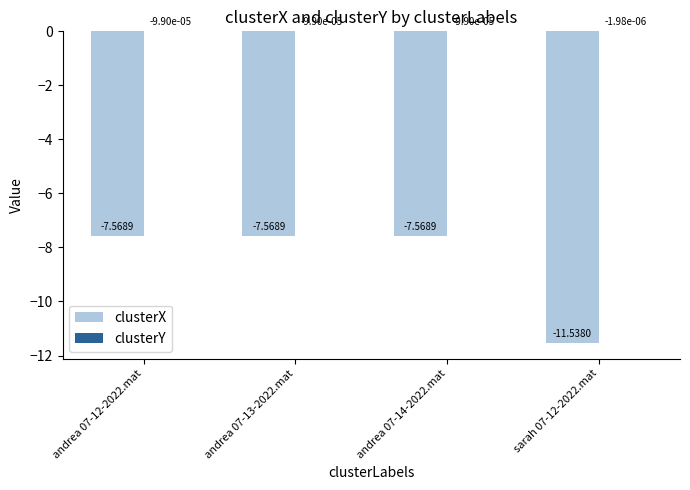

Is it true that clusterX equals -7.6 at andrea 07-13-2022.mat?

True